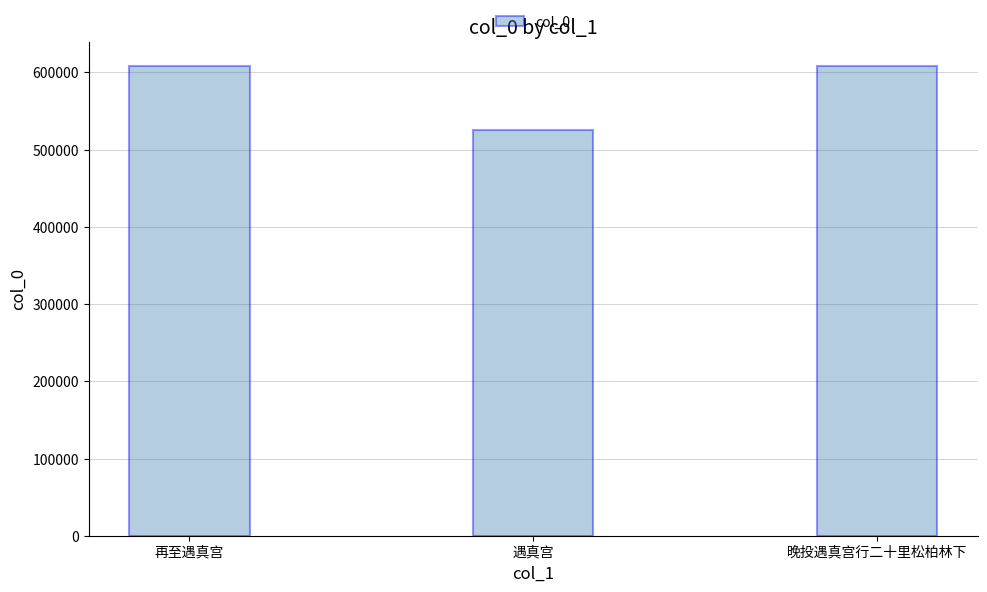

What is the difference between the maximum and minimum values?

83233